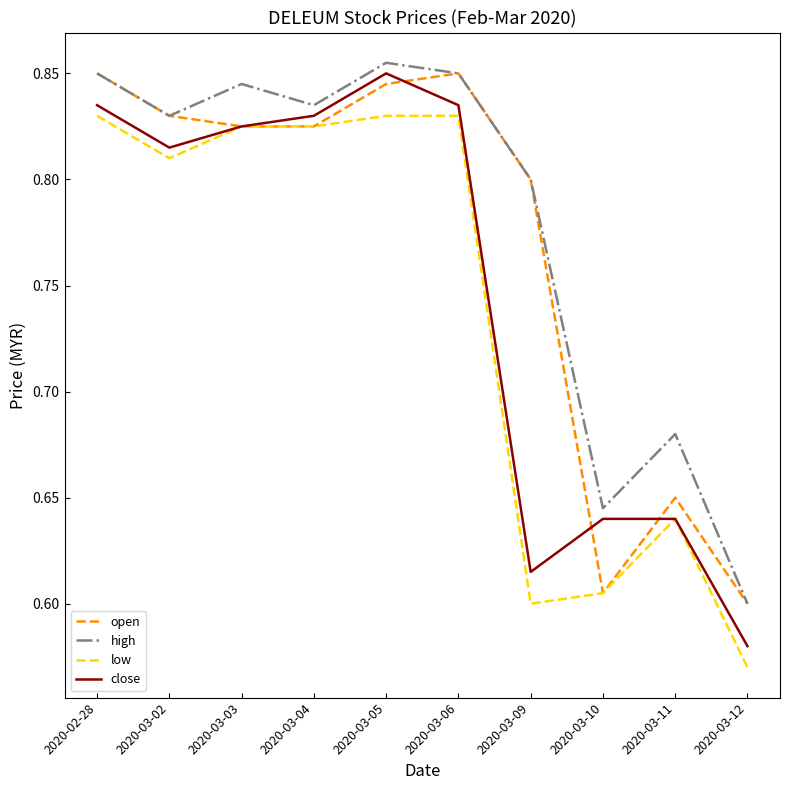

Where is low nearest to the value 0?

2020-03-12